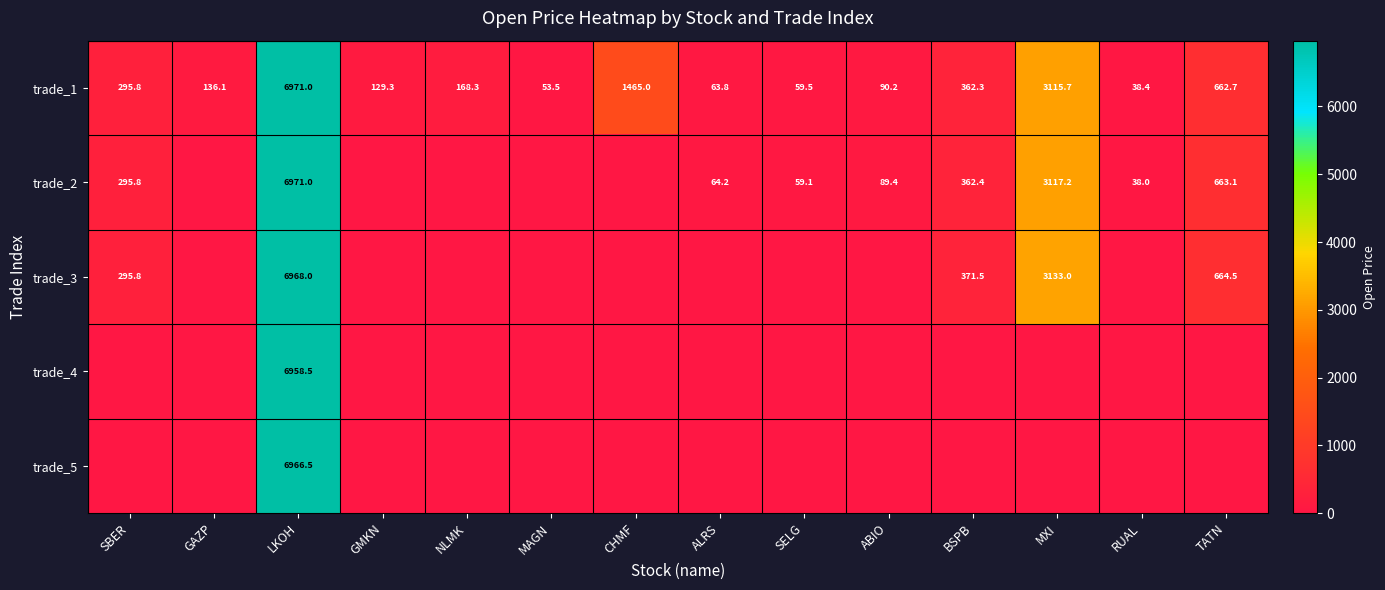

The value of trade_2 at TATN is 869.4. True or false?

False